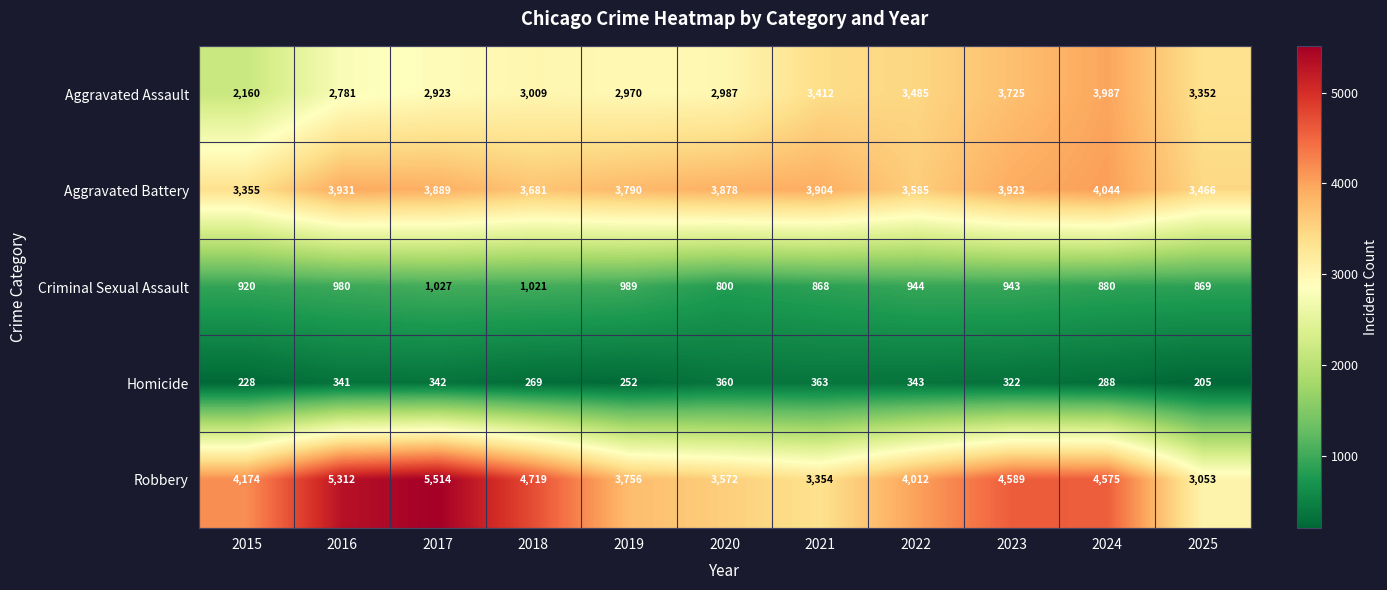

Which category has the lowest value in the Aggravated Battery series?

2015